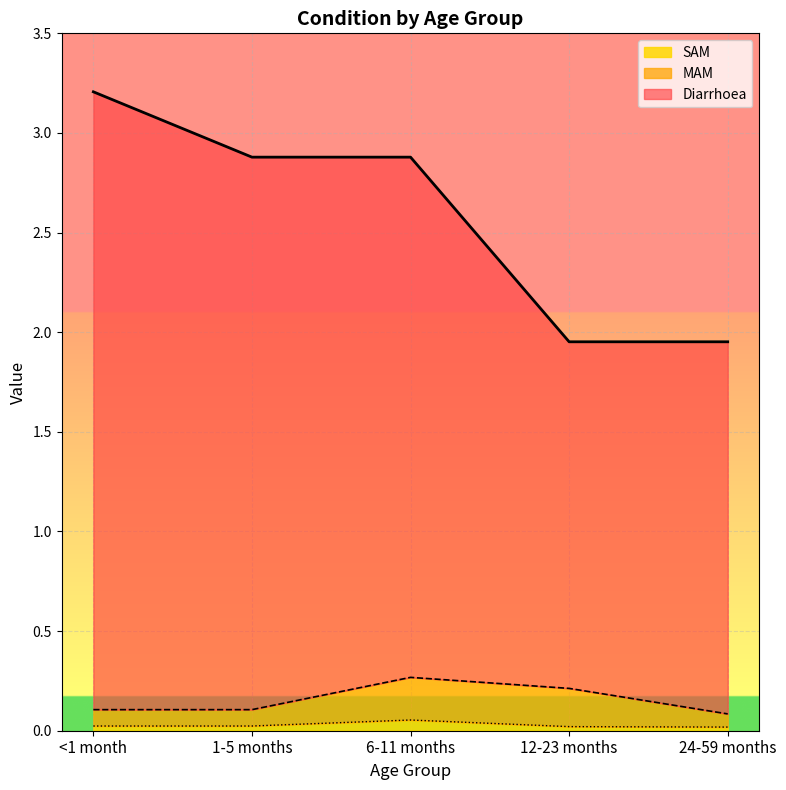

Which series has the largest range (max minus min)?

Diarrhoea